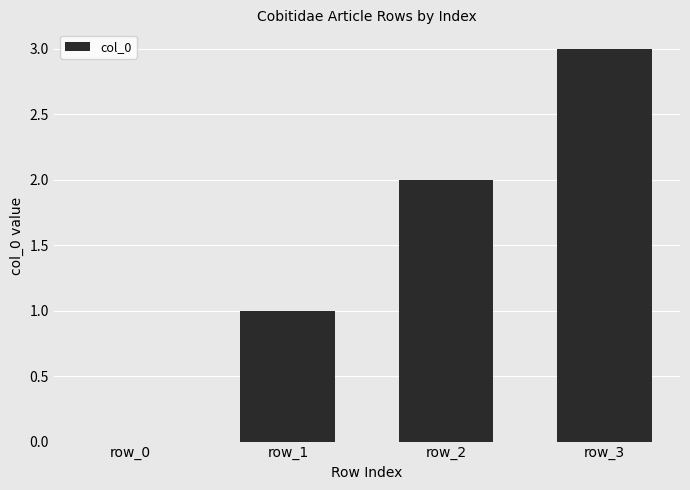

Are the bars grouped side by side (vs. stacked)?

No